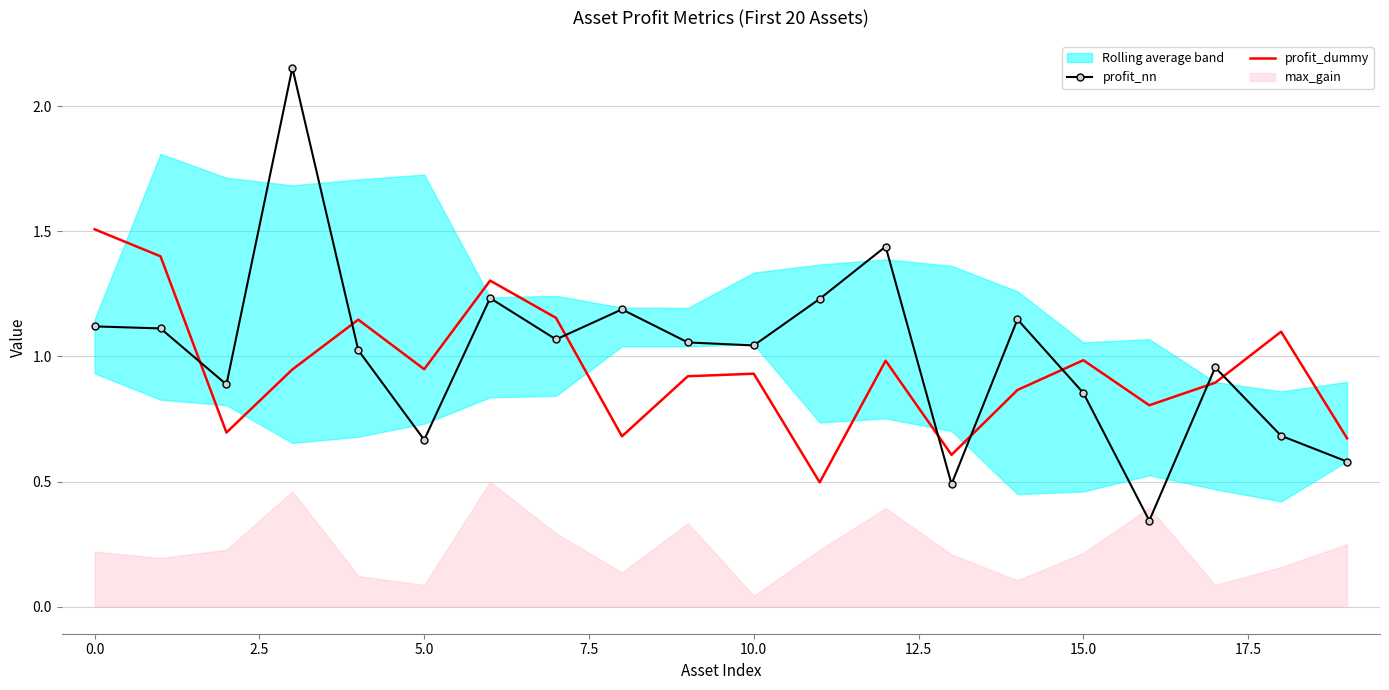

Which series has the largest range (max minus min)?

profit_nn